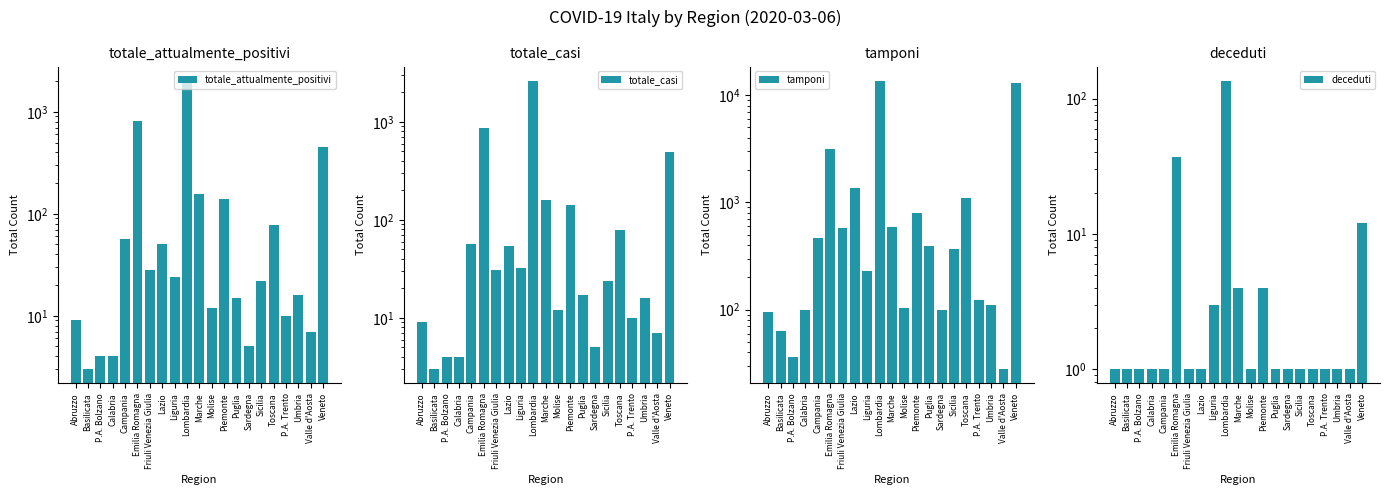

What is the value of the deceduti bar at the 16th from the left?

1